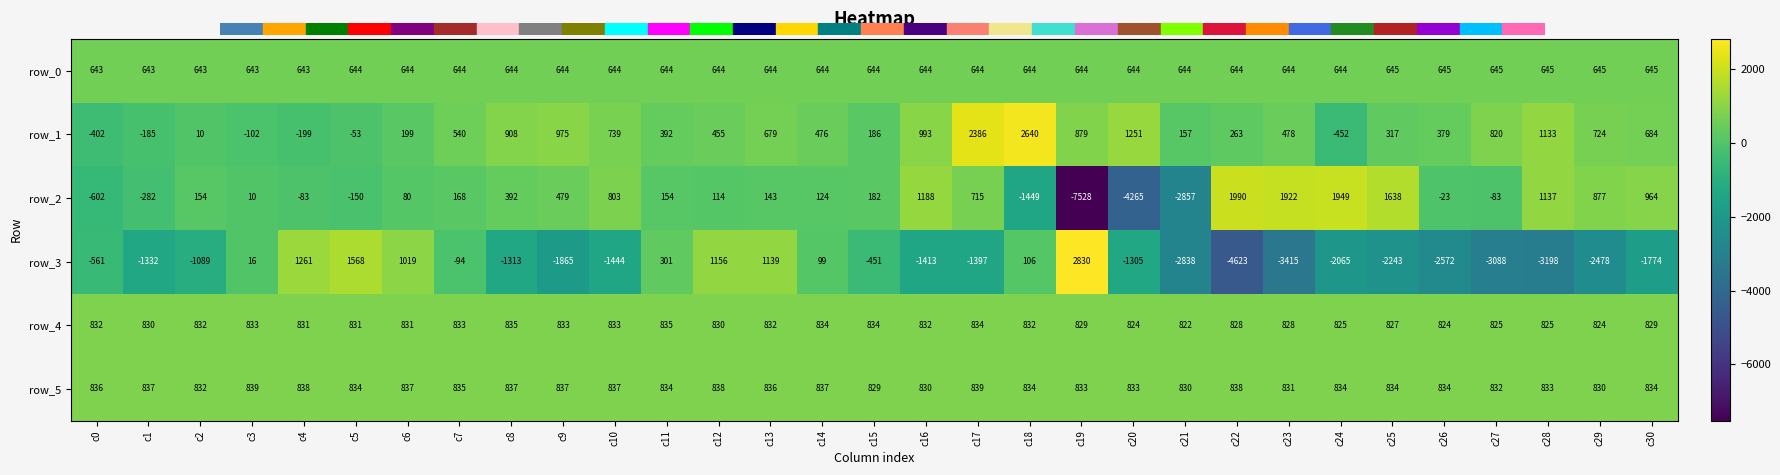

Which category has the lowest value in the row_2 series?

c19